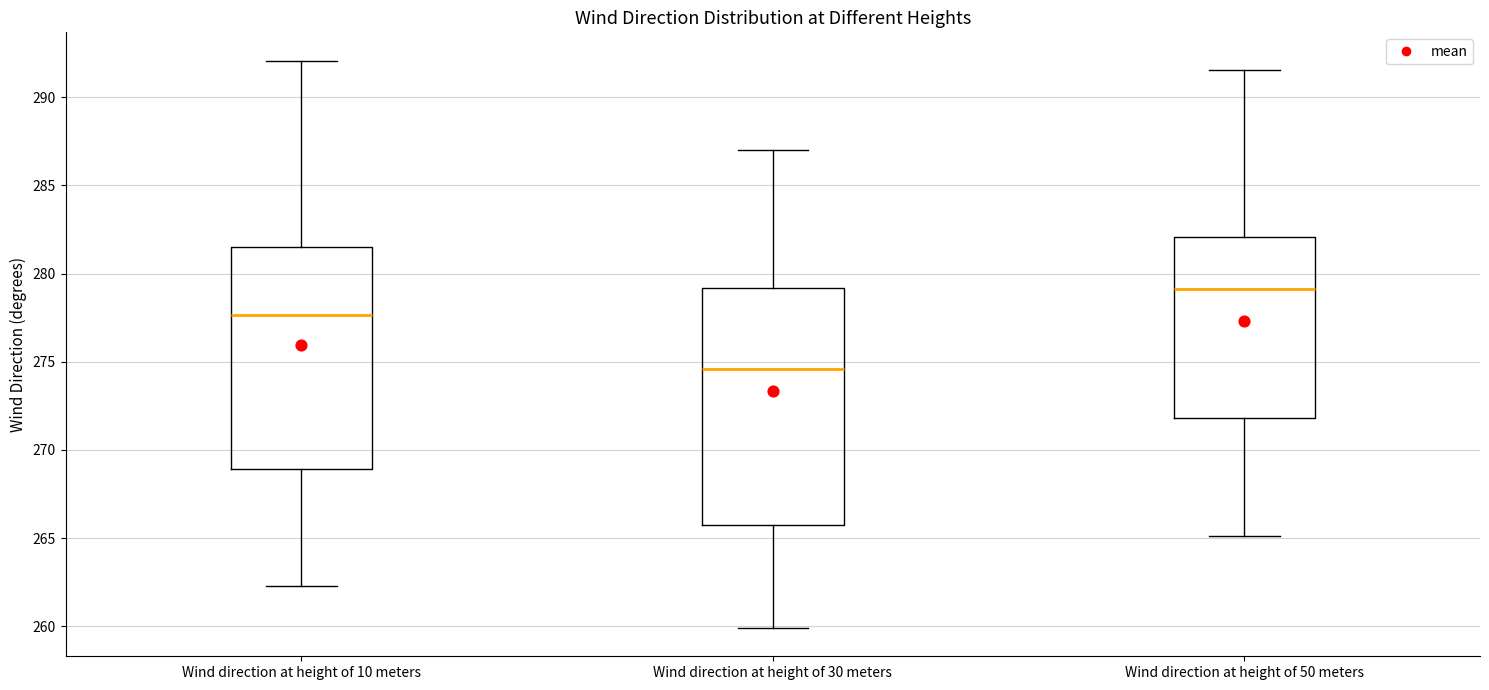

Reading left to right, transcribe this box plot: for each box, give where its median line is, the range the box spans, and where its two whiskers end, as read against the y-axis. The values are not printed on the chart, so give them approximately, as read against the axis.

Wind direction at height of 10 meters: median 277.5, box 269.0 to 281.5, whiskers 262.5 to 292.0
Wind direction at height of 30 meters: median 274.5, box 265.5 to 279.0, whiskers 260.0 to 287.0
Wind direction at height of 50 meters: median 279.0, box 272.0 to 282.0, whiskers 265.0 to 291.5